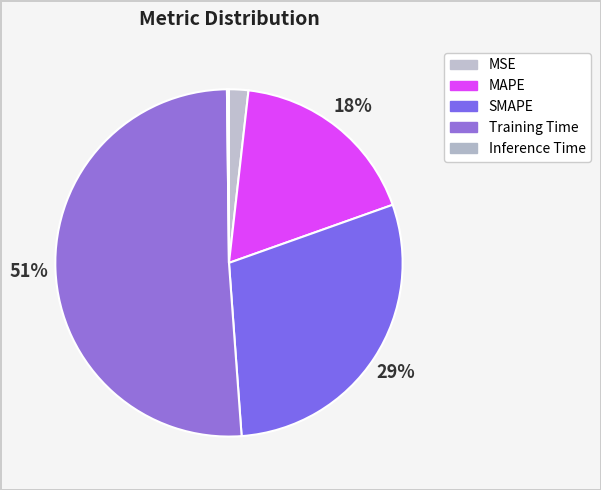

To the nearest percent, what is the difference between the largest and smallest slice percentages?

51%